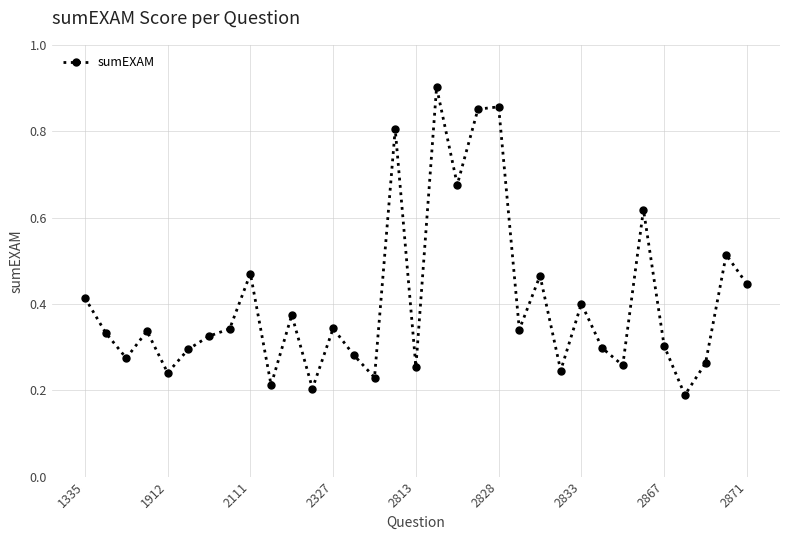

What is the sum of all values?

13.4